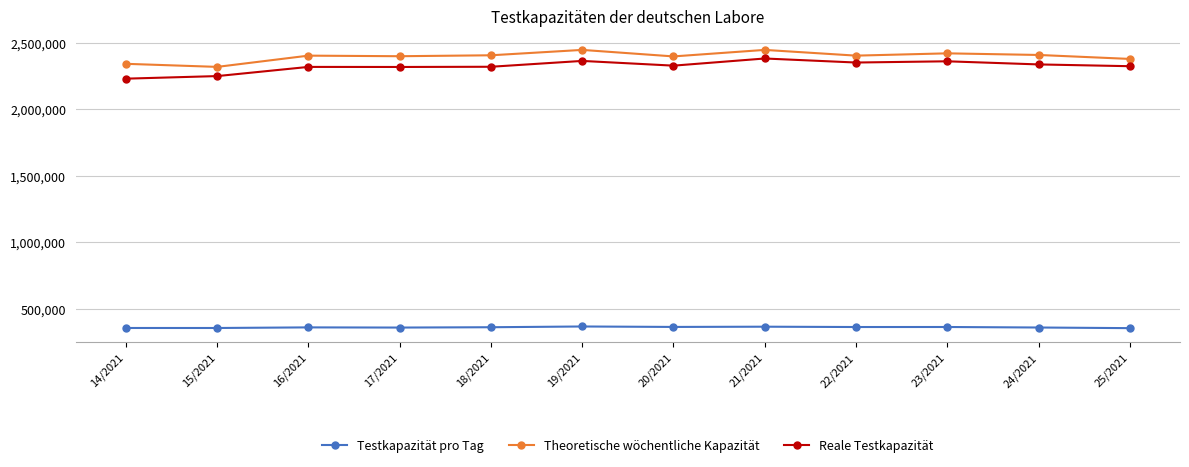

What is the sum of the Reale Testkapazität values at 18/2021 and 22/2021?

4669073.0